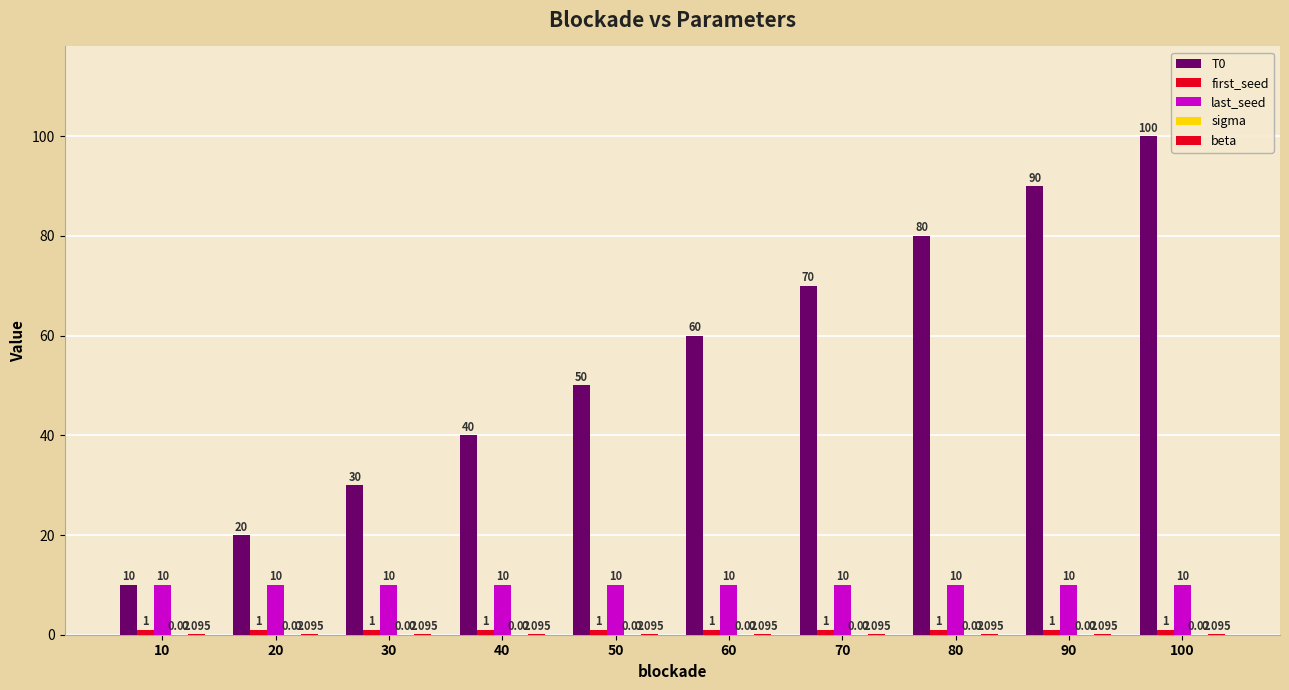

What is the lowest value of the T0 series?

10.0